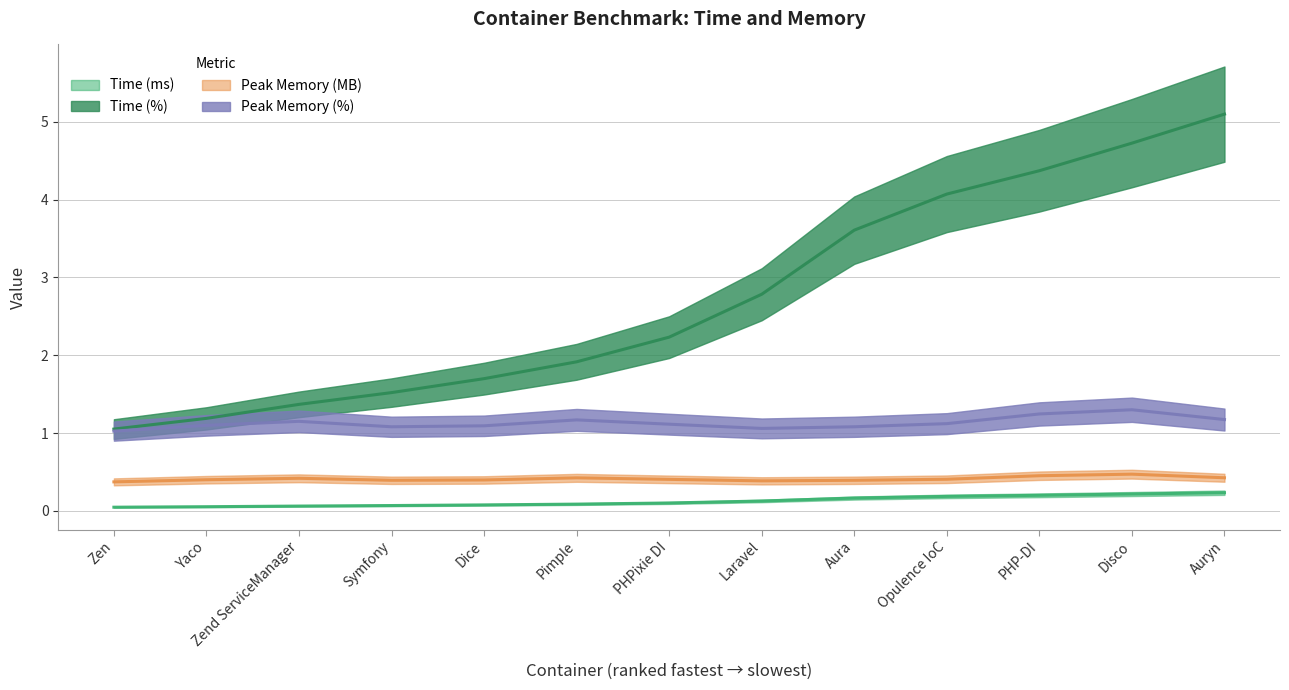

Which series has the widest spread of values?

Time (%)